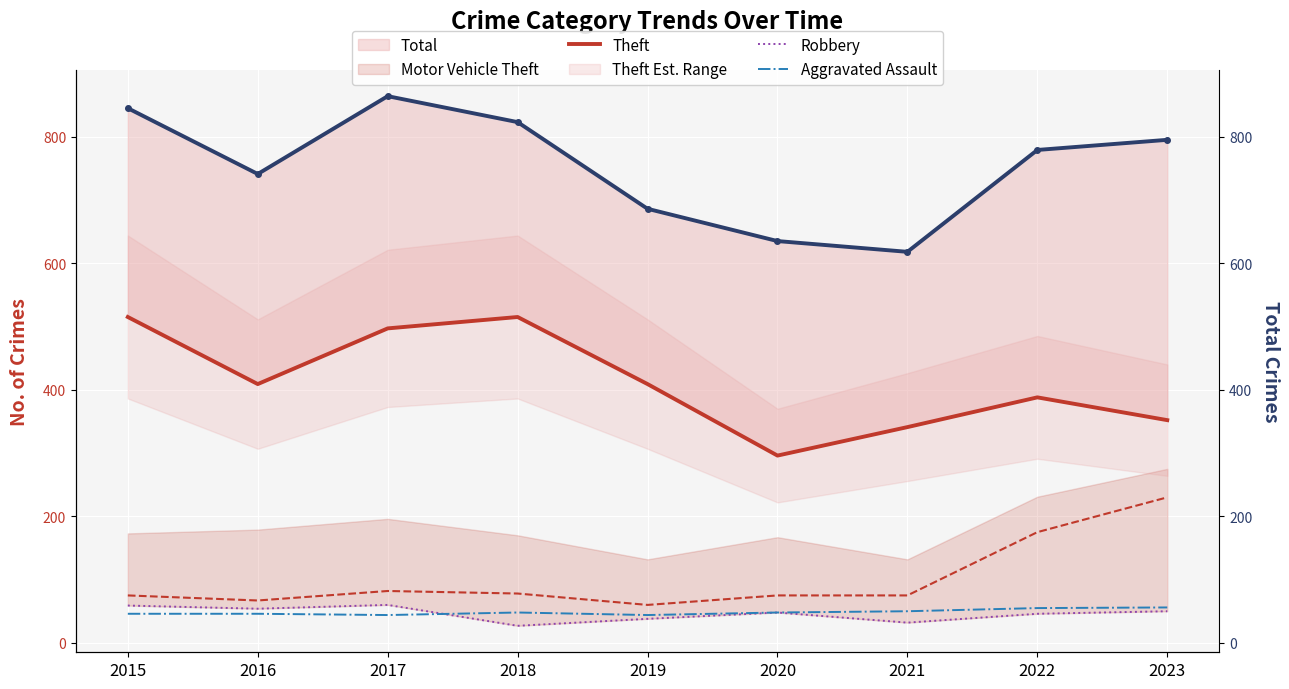

At which category does Total reach its first local peak?

2017